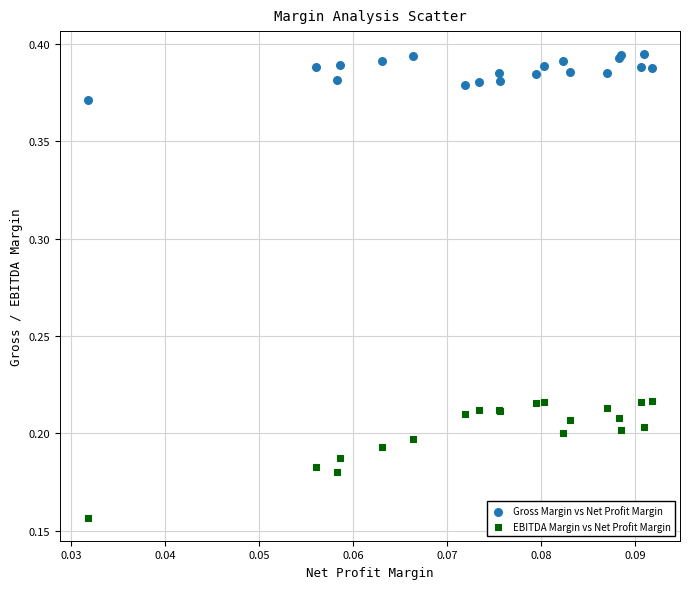

What are all the series names shown in the legend?

Gross Margin vs Net Profit Margin, EBITDA Margin vs Net Profit Margin